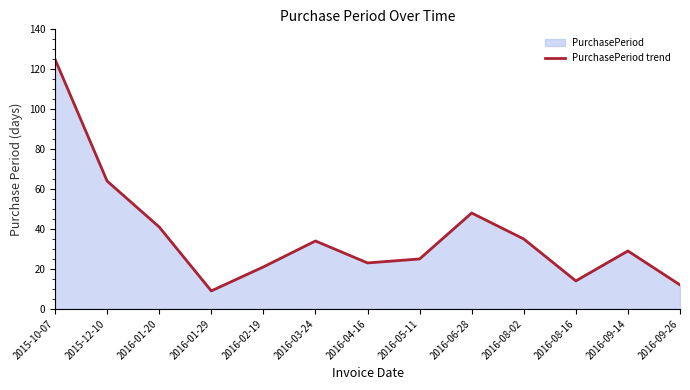

True or false: there are more than 0 points higher than both neighbors.

True